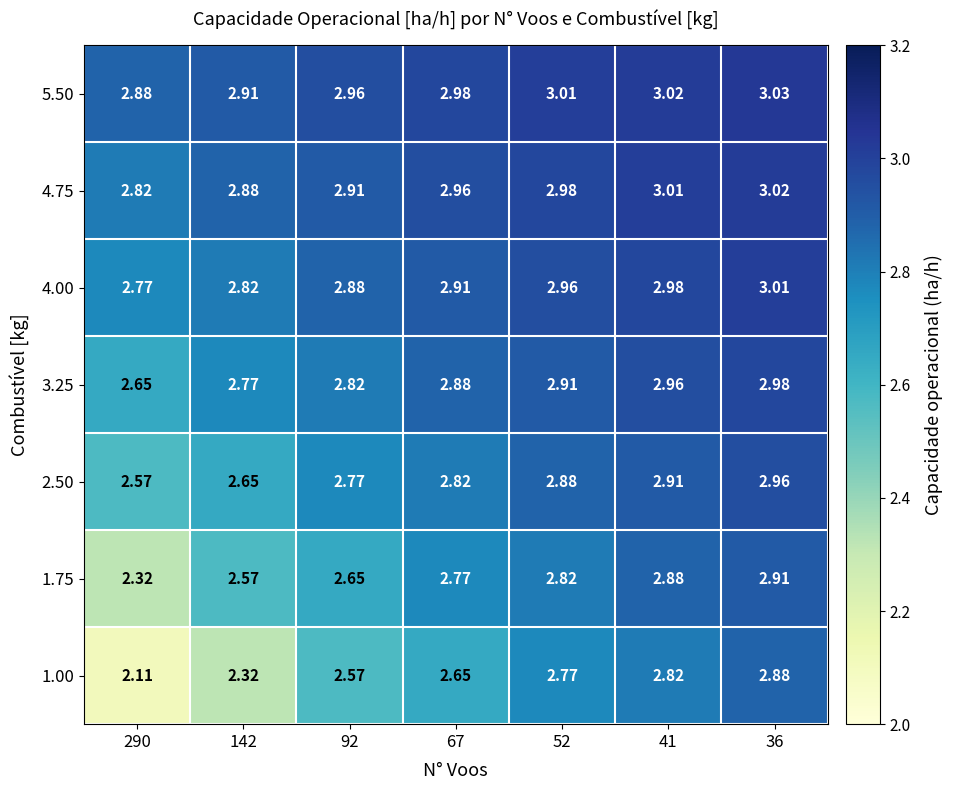

Is the value of 1.00 at 92 greater than the value of 4.75 at 92?

No